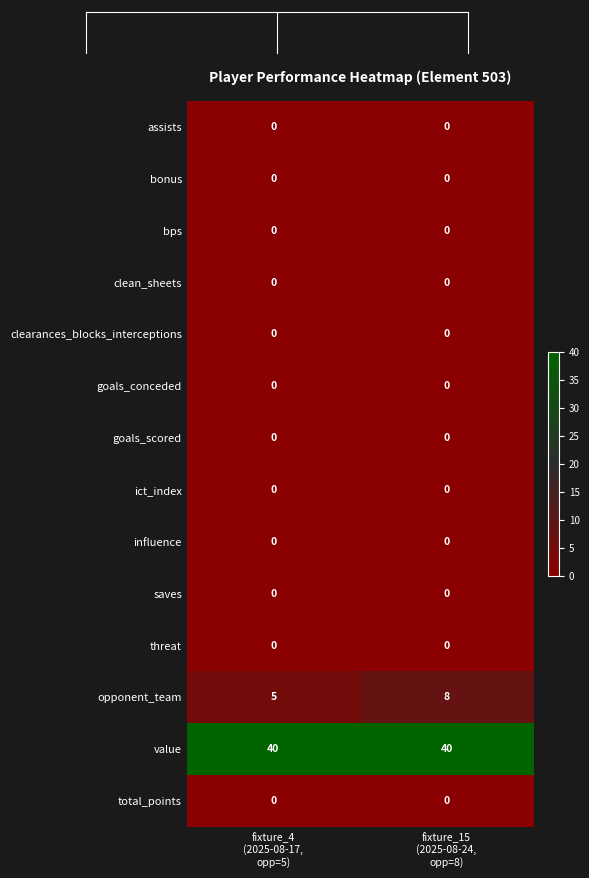

At which category is the sum across all series the highest?

fixture_15
(2025-08-24,
opp=8)